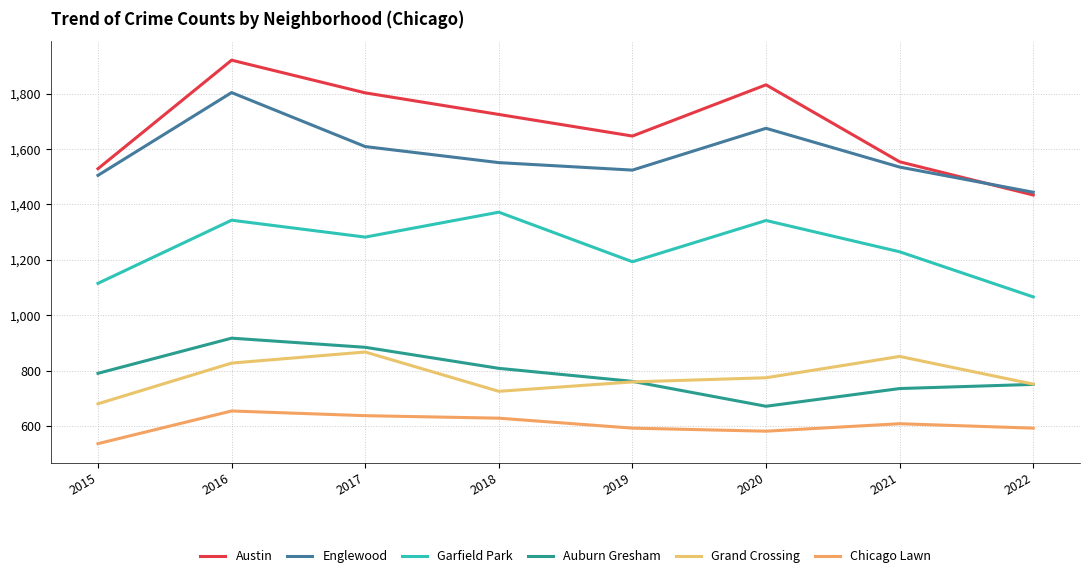

List the labels in order of Chicago Lawn value, largest first.

2016, 2017, 2018, 2021, 2019, 2022, 2020, 2015